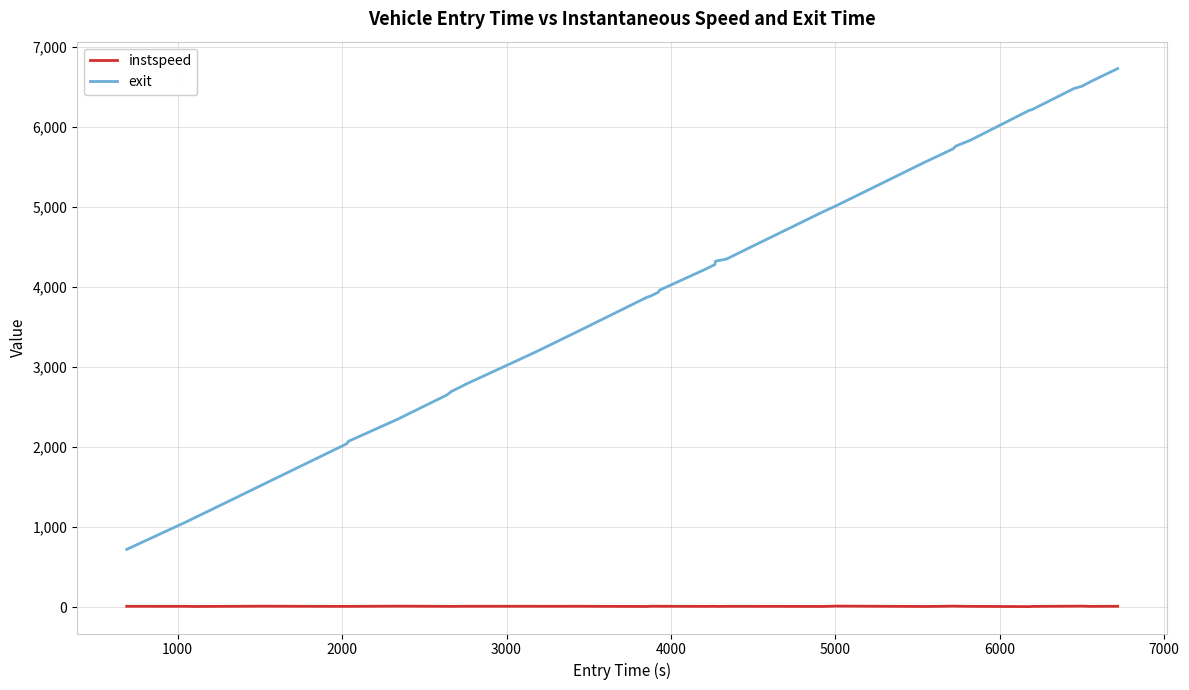

Which series has the largest total across all categories?

exit